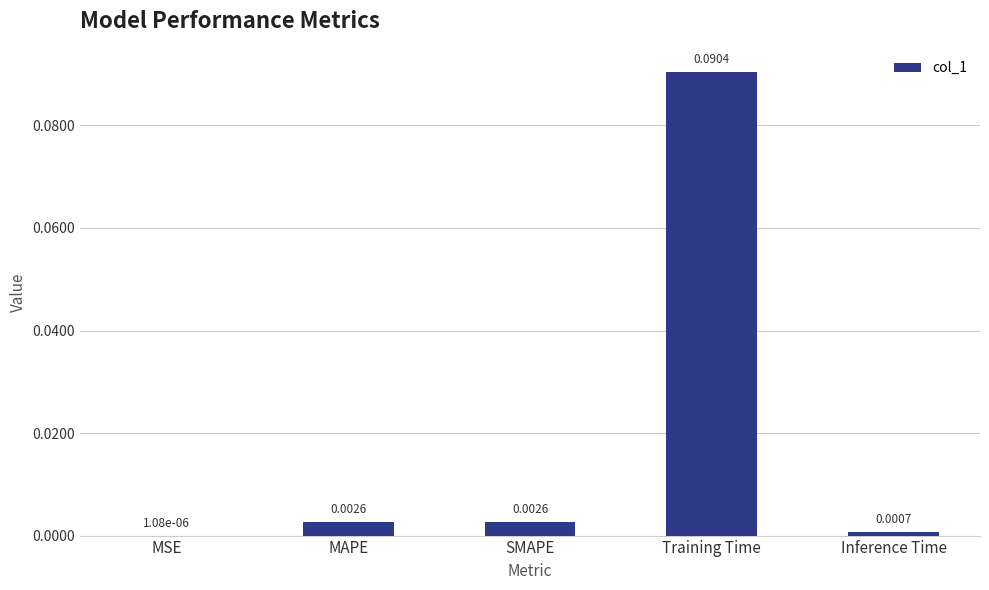

Which has a higher value, MAPE or Training Time?

Training Time